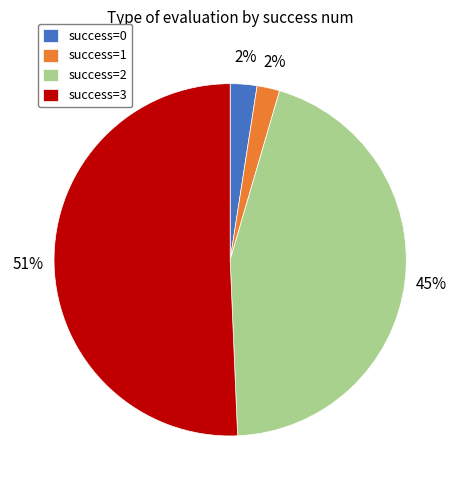

True or false: success=1 accounts for 2% of the total.

True